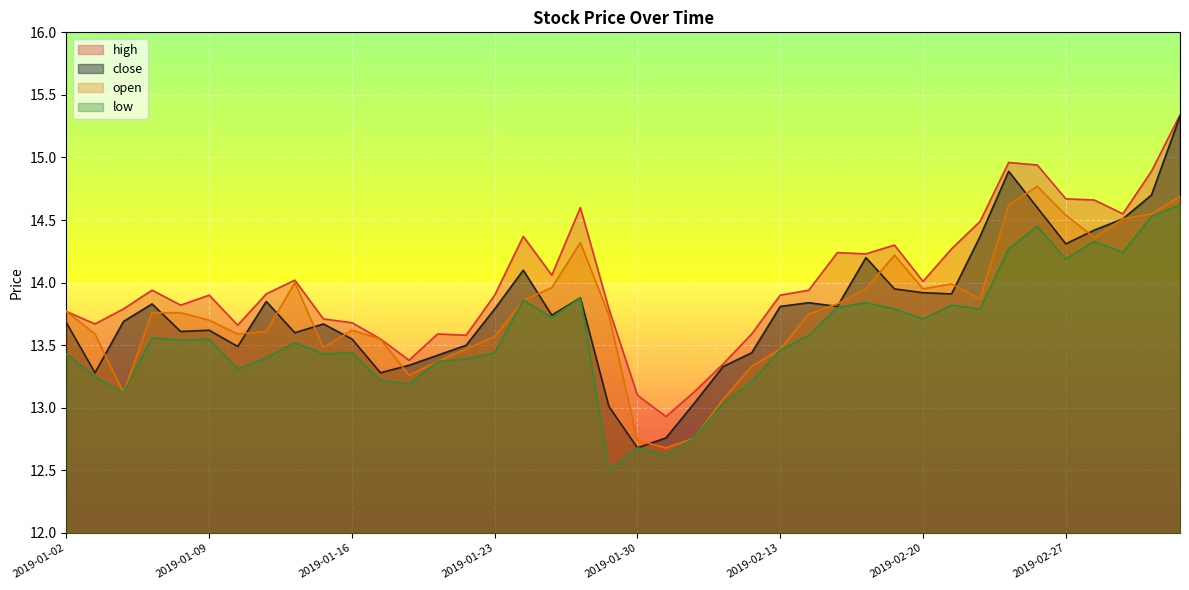

What is the highest value of the close series?

15.3